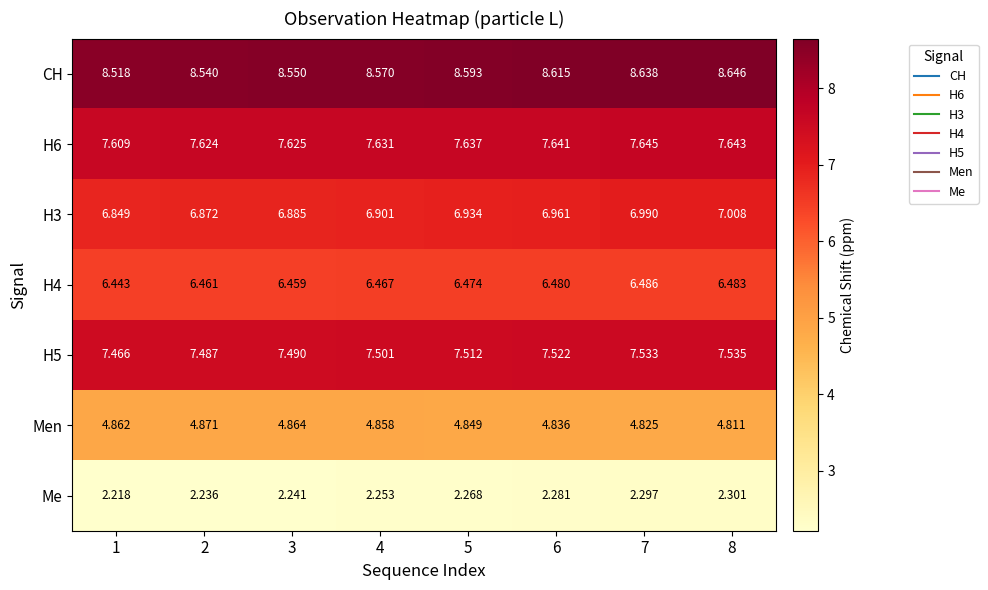

Is the value of H3 at 4 greater than the value of CH at 1?

No